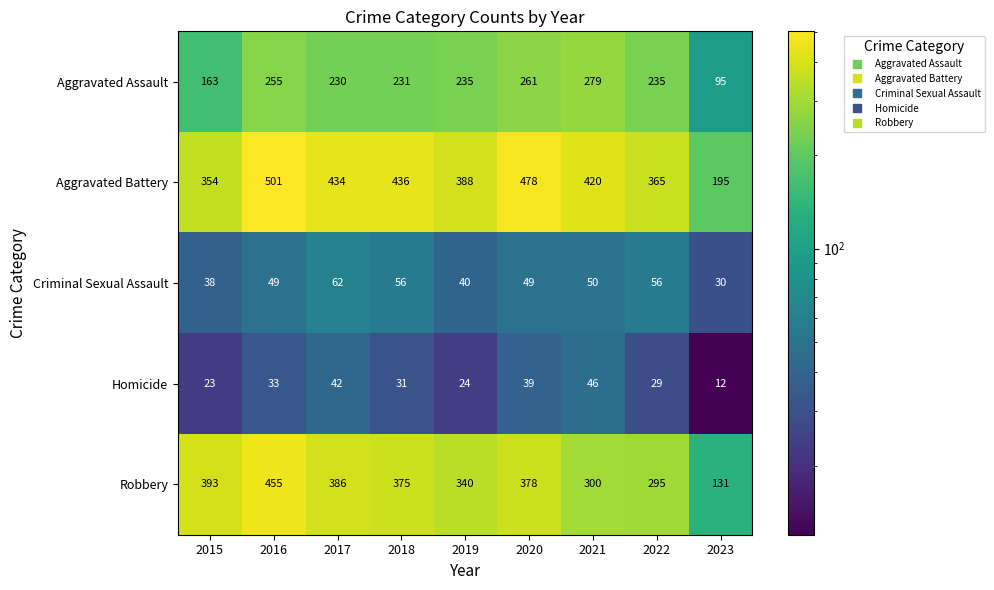

The Criminal Sexual Assault series shows 30 at 2023. True or false?

True